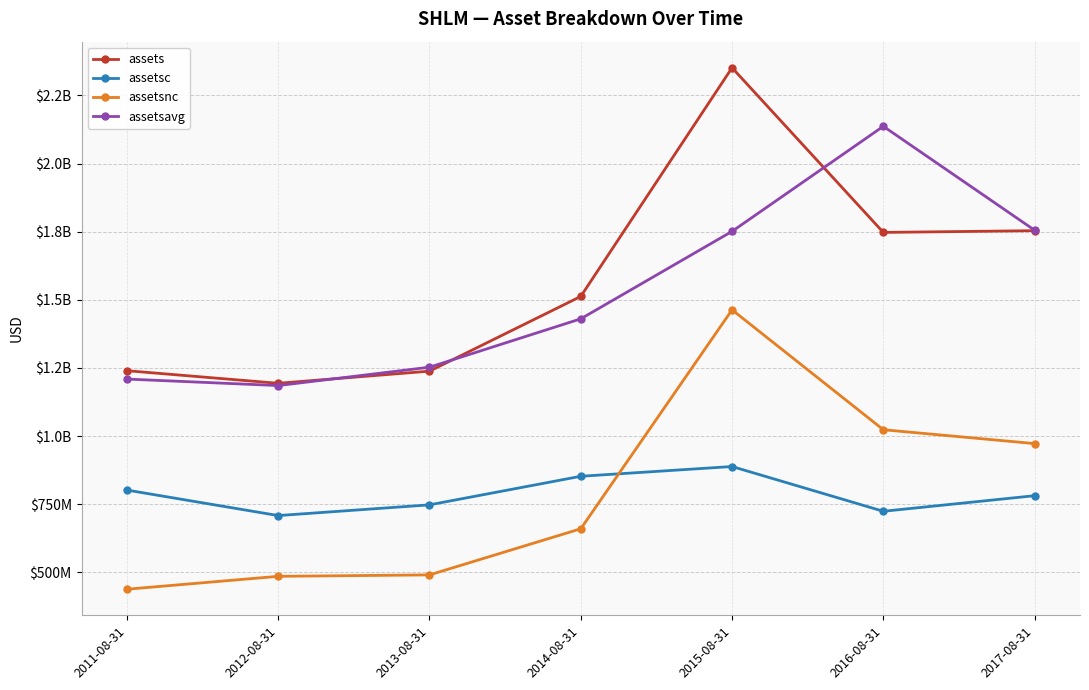

Is the value of assets at 2011-08-31 greater than the value of assetsc at 2013-08-31?

Yes